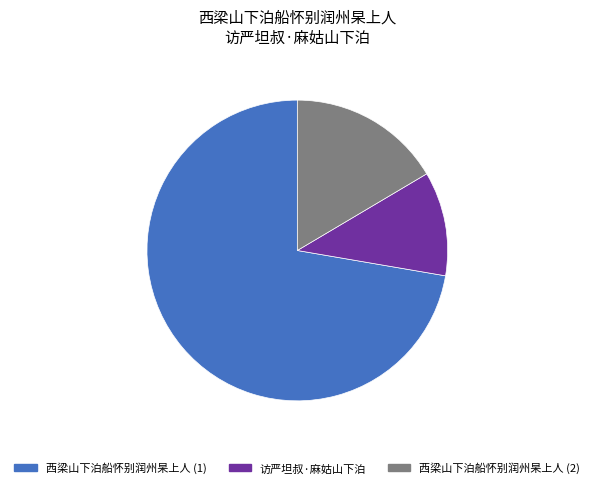

Which category has the smallest portion of the pie?

访严坦叔·麻姑山下泊